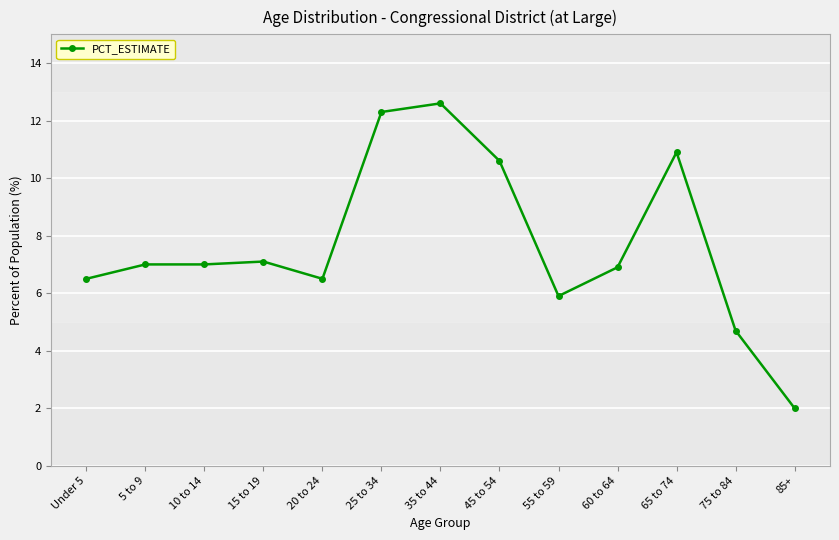

Does the chart display data point markers on the line(s)?

Yes